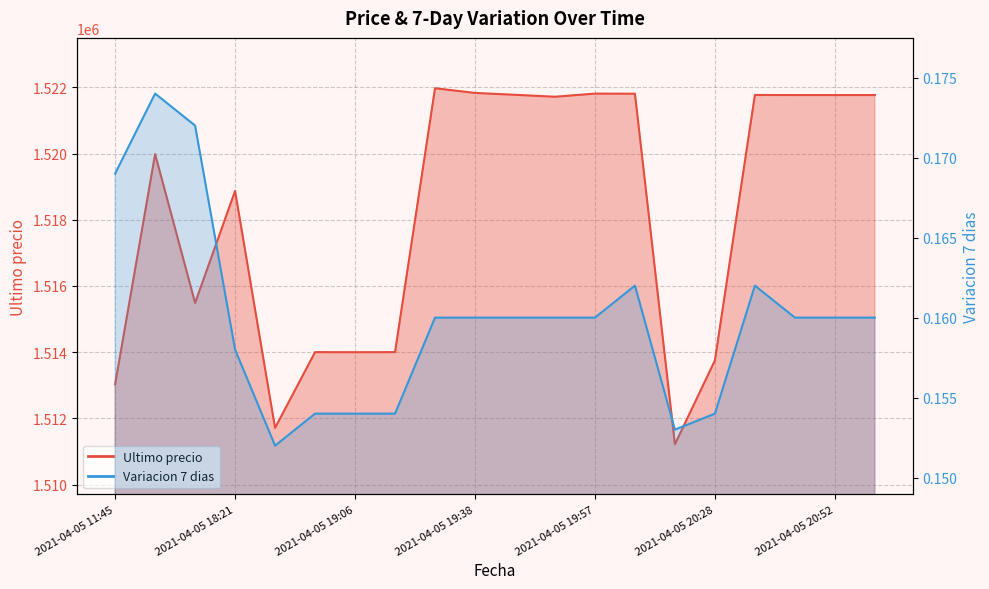

Which series has the largest total across all categories?

Ultimo precio